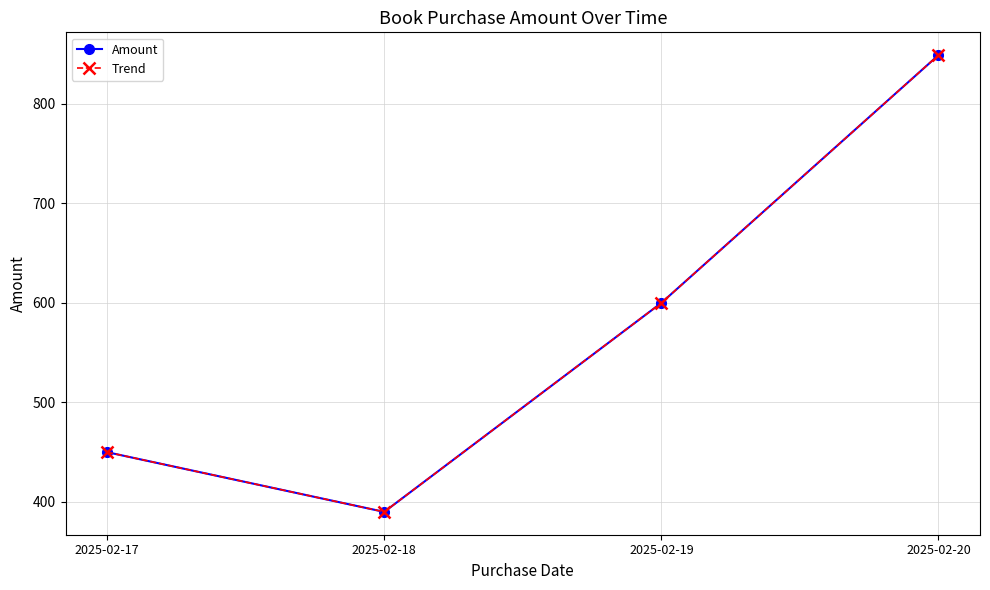

At which label does Amount first exceed 600?

2025-02-20